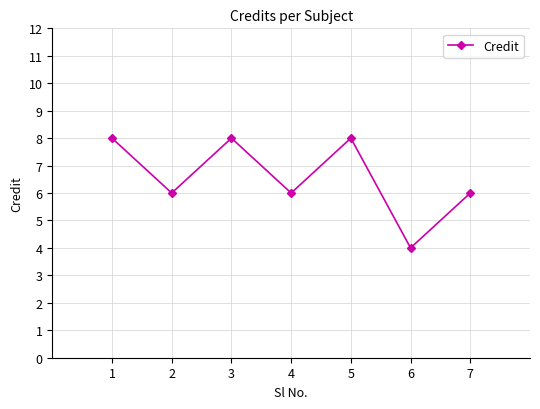

Read the value at 6.

4